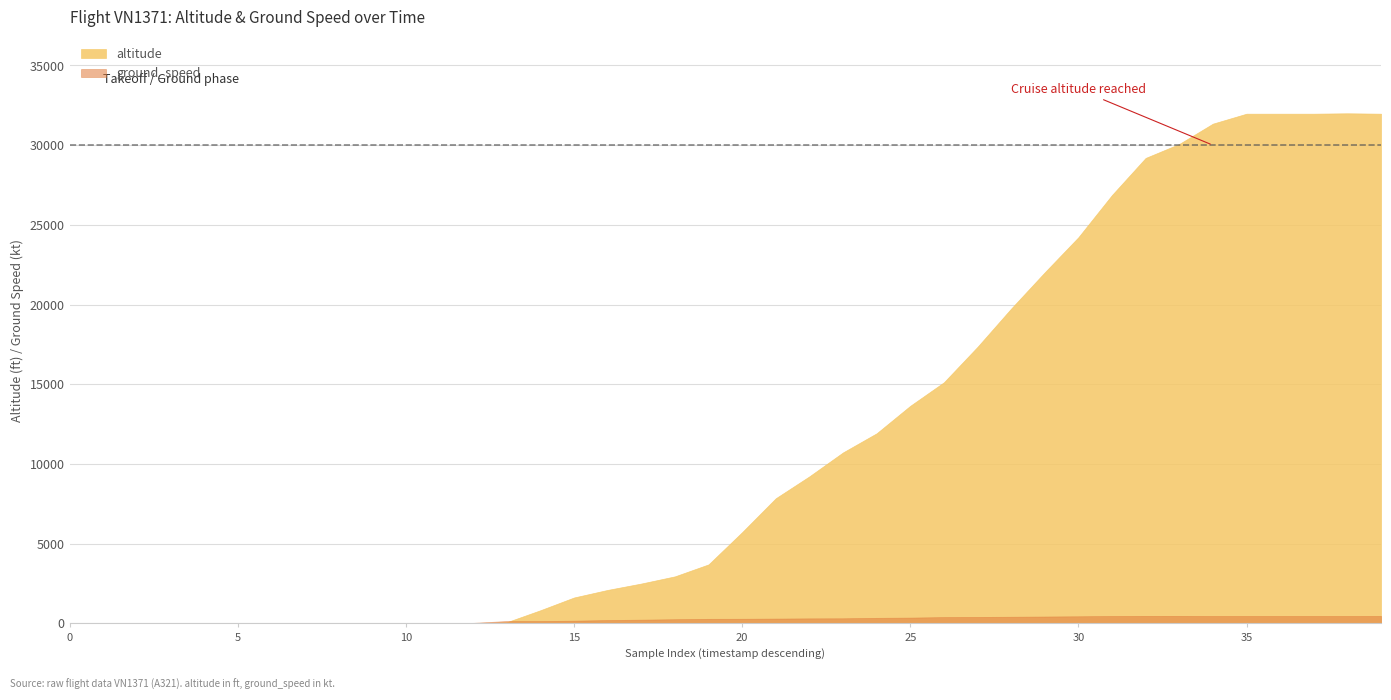

Is it true that ground_speed equals -241 at 1616642591?

False